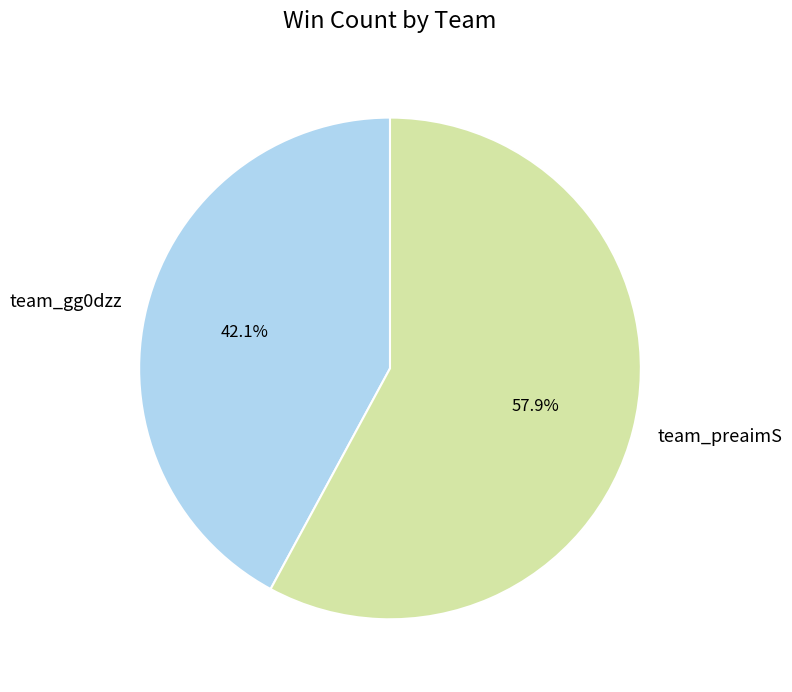

Is there a majority slice in this chart?

Yes